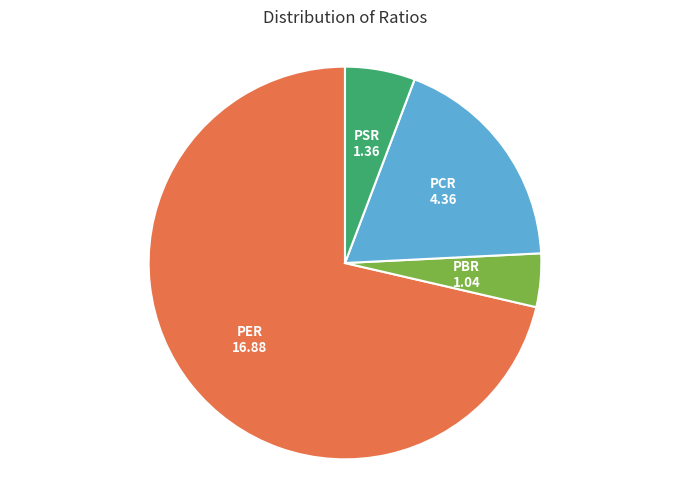

Does any single category account for the majority?

Yes